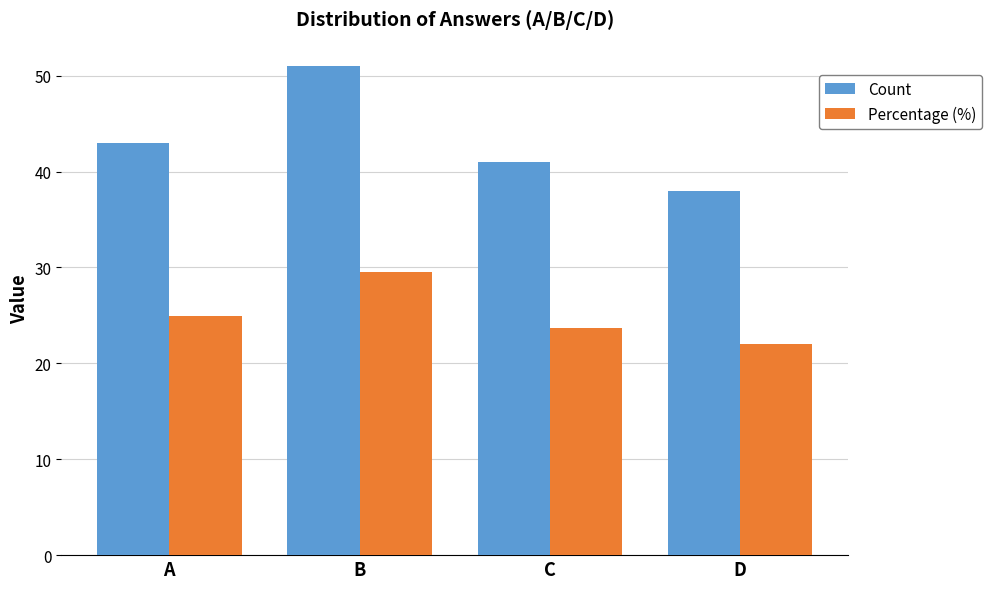

What is the difference between the second highest and second lowest values in the Percentage (%) series?

1.2